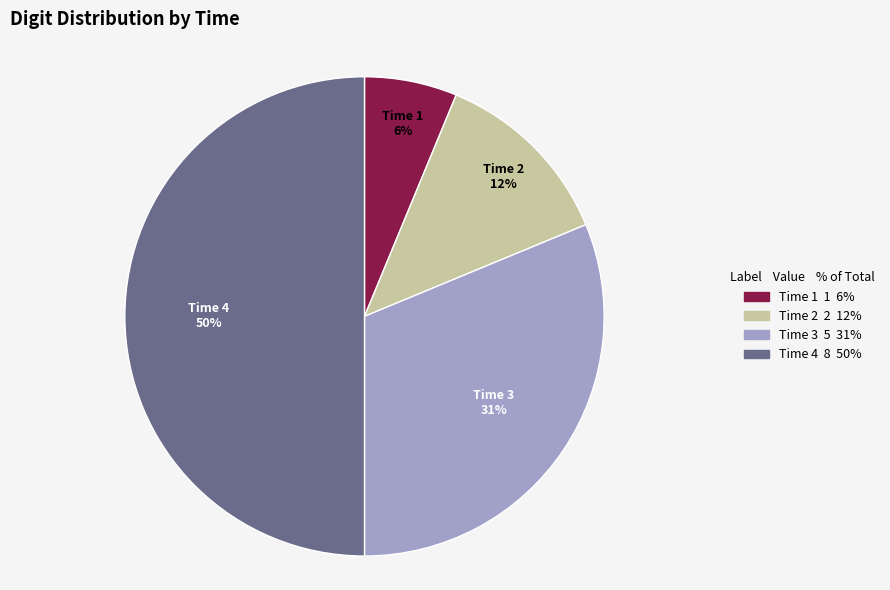

Which slice is the largest?

Time 4